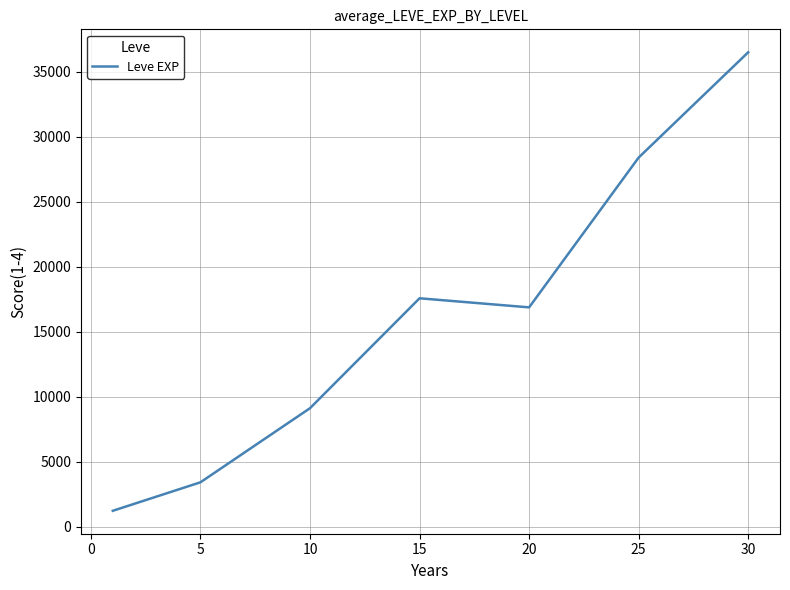

True or false: the data has more than 2 interior local peaks.

False